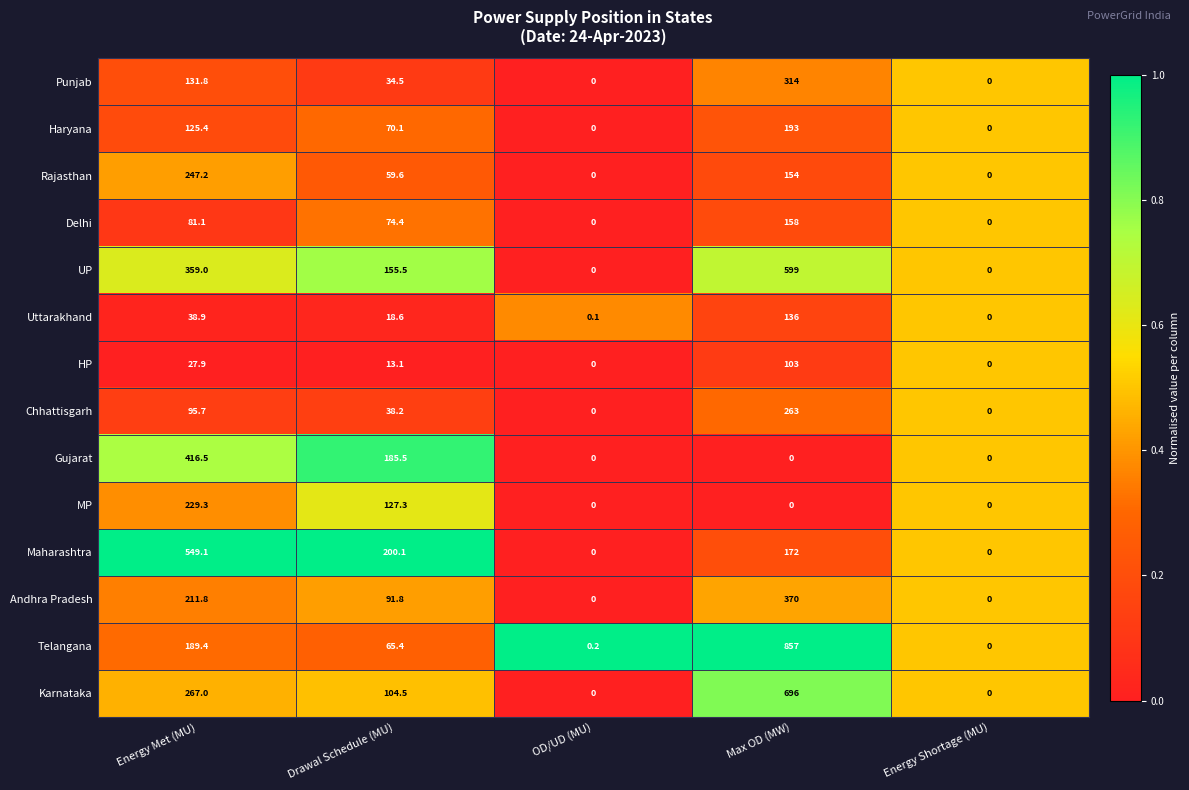

List the series in order of their peak value, lowest first.

HP, Uttarakhand, Delhi, Haryana, MP, Rajasthan, Chhattisgarh, Punjab, Andhra Pradesh, Gujarat, Maharashtra, UP, Karnataka, Telangana